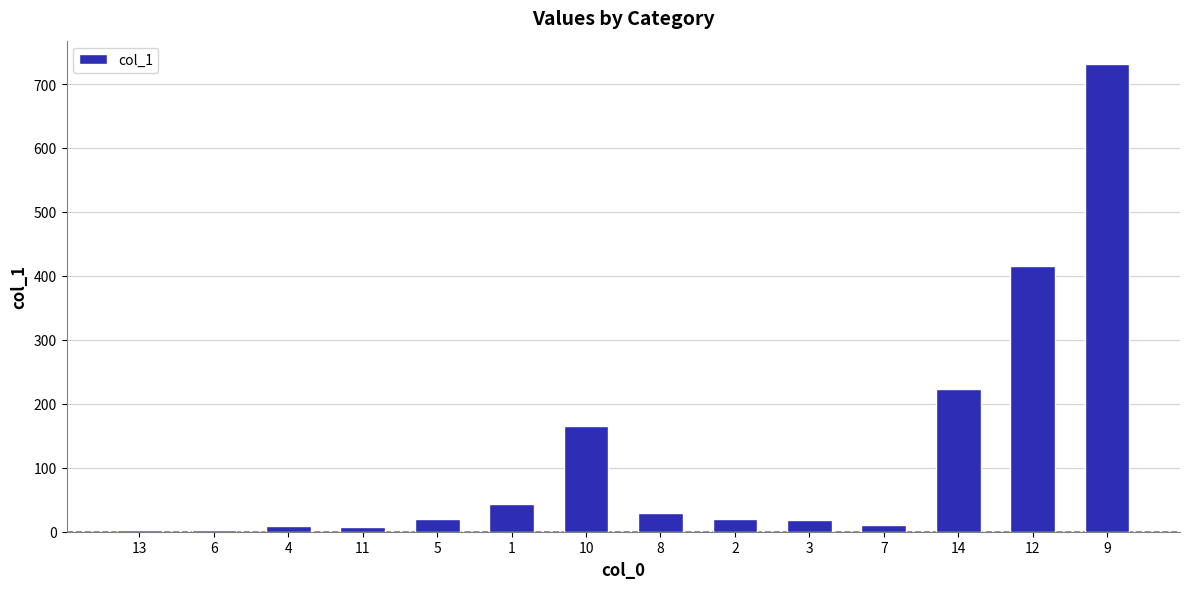

What is the difference between the values at 14 and 10?

57.9